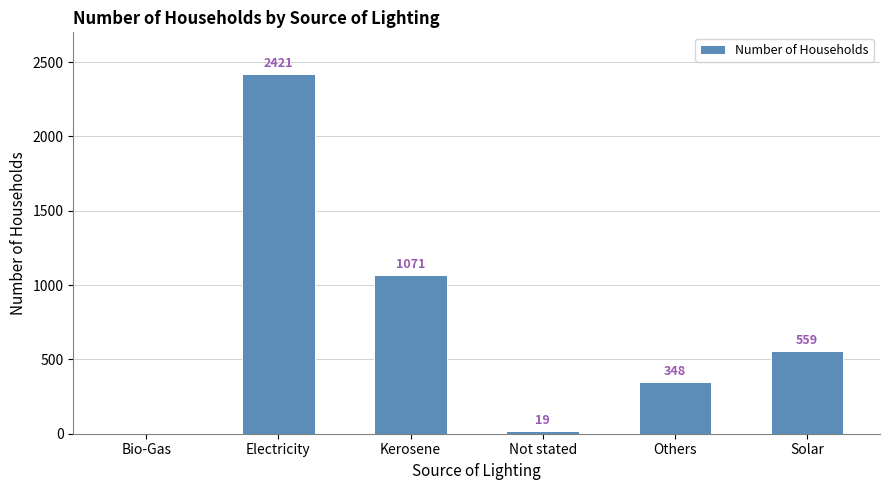

Which has a higher value, Others or Bio-Gas?

Others